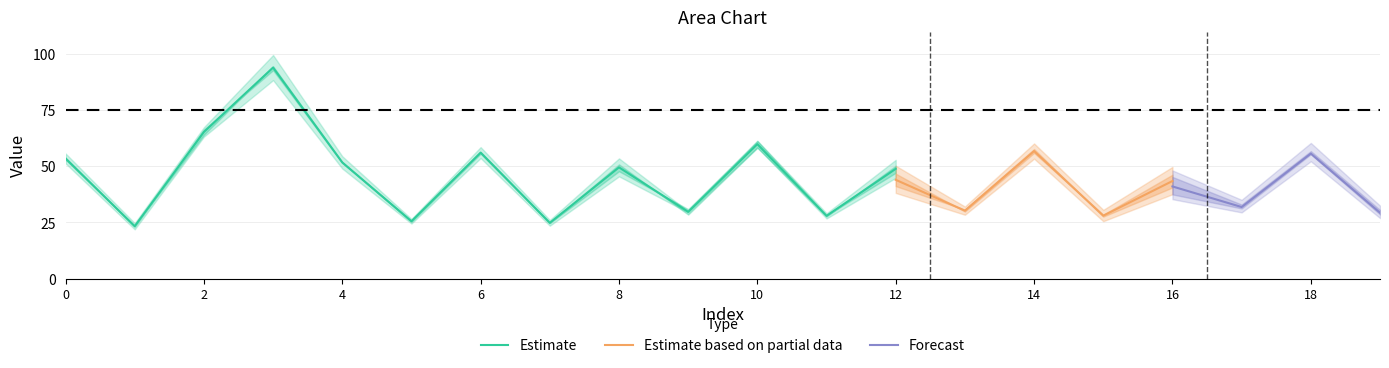

Is it true that Estimate equals 53.5 at 0?

True